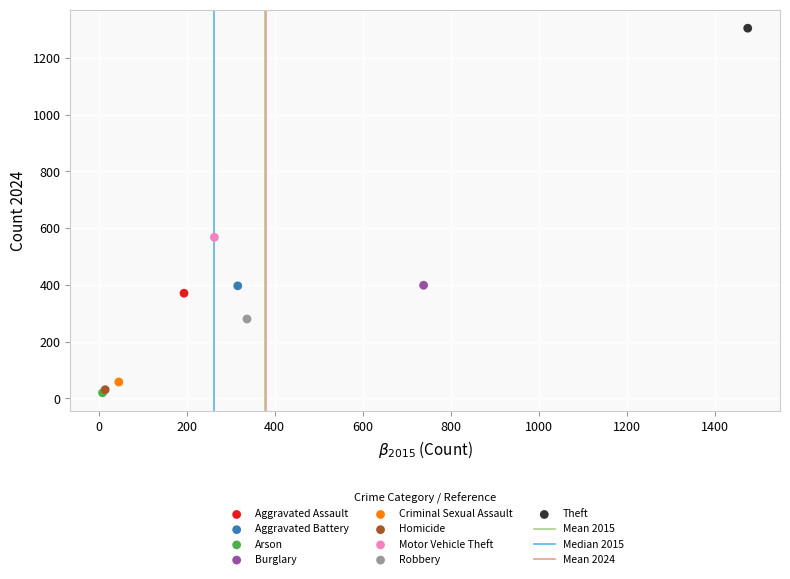

Which series reaches the maximum Y coordinate?

Theft